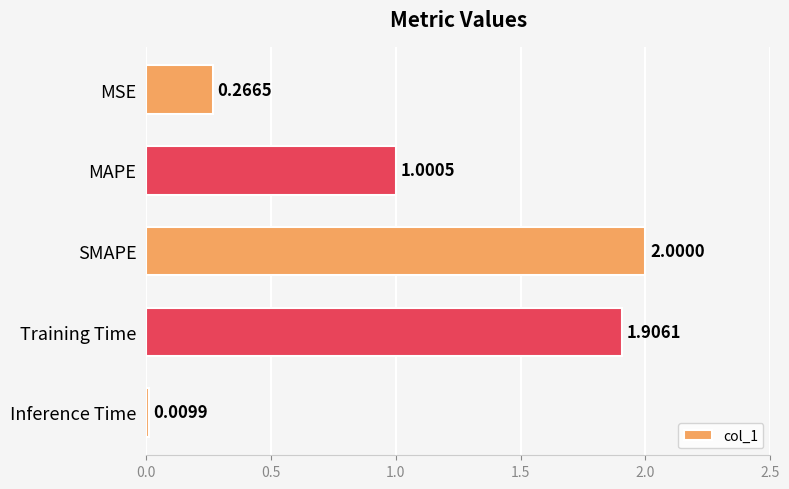

How many distinct data groups are displayed?

1